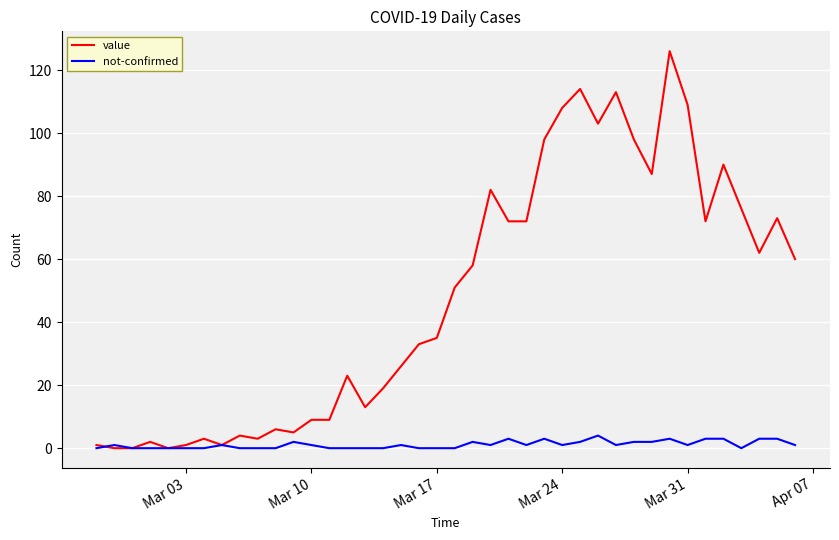

List the series in order of their peak value, highest first.

value, not-confirmed